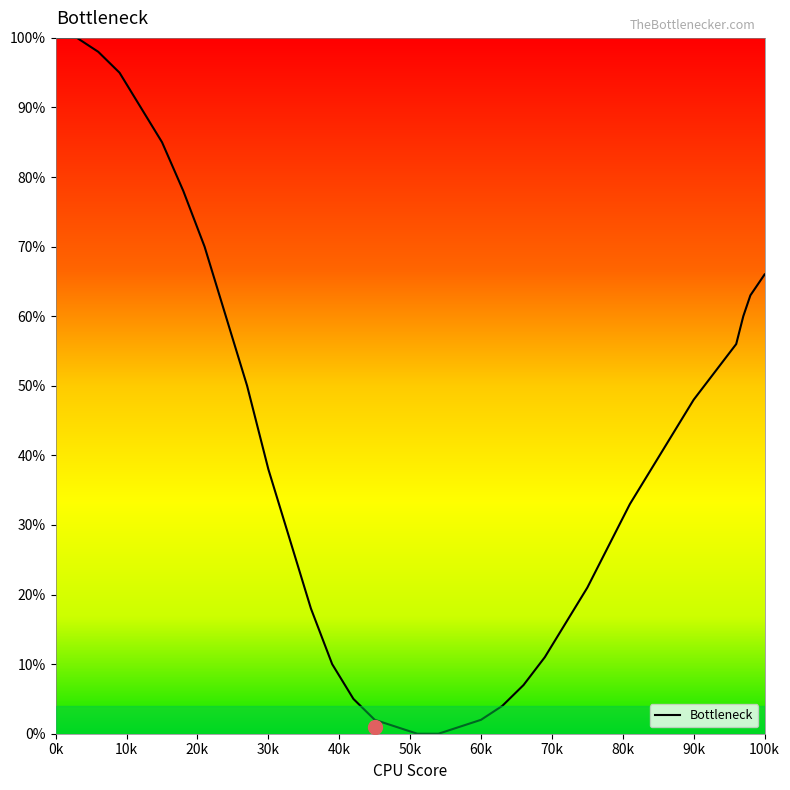

How many lines are shown in the chart?

1